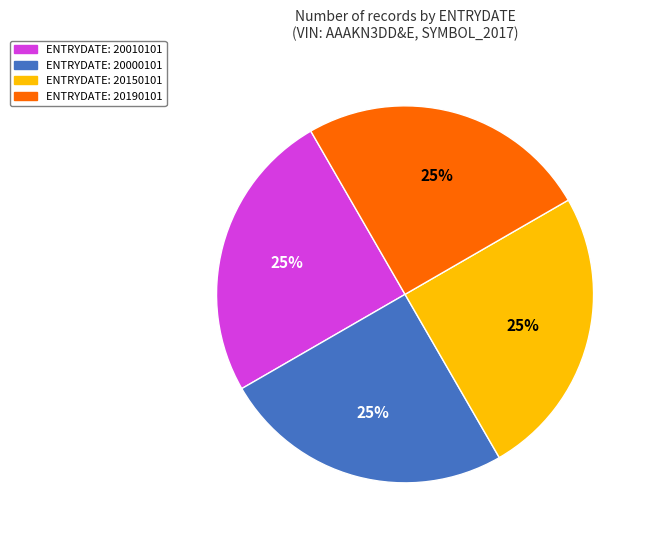

Approximately how many times larger is the value at ENTRYDATE: 20000101 compared to ENTRYDATE: 20010101?

1.0